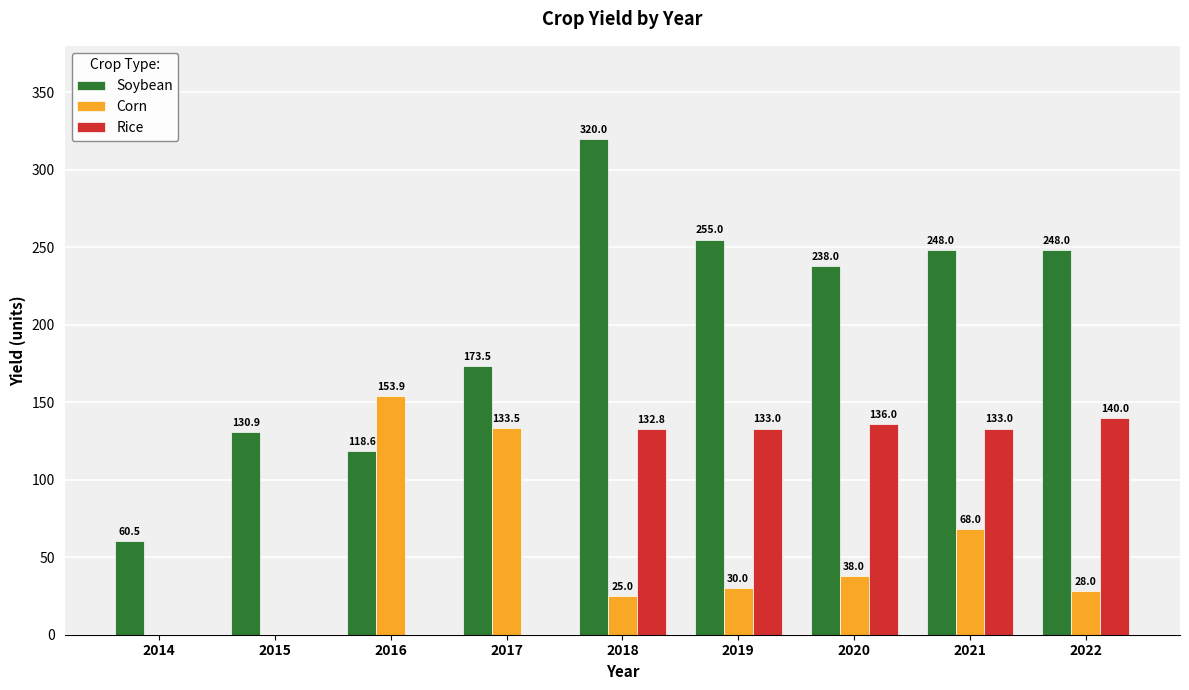

At which label is Soybean closest to 190?

2017